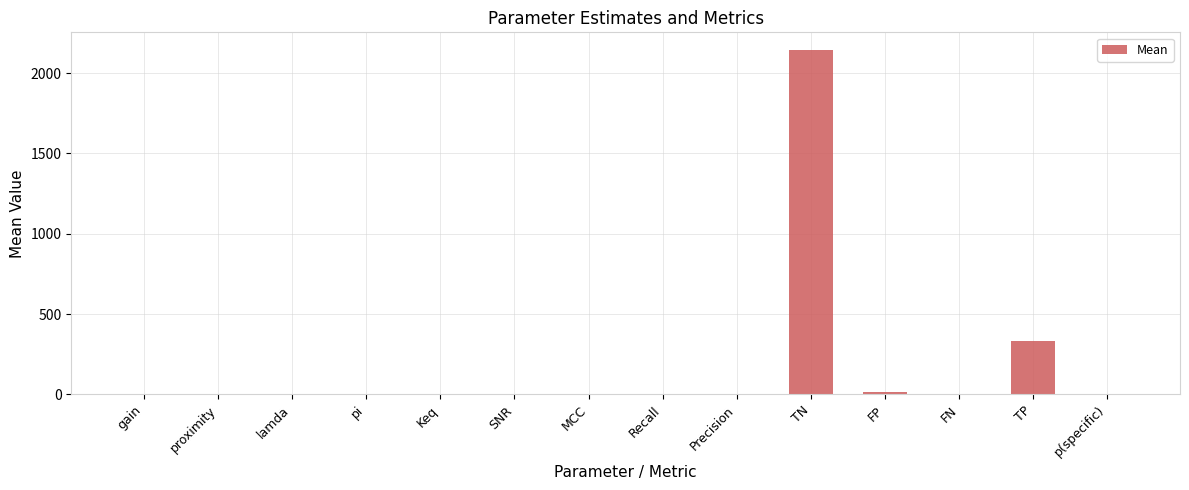

Which label corresponds to the largest value in the chart?

TN